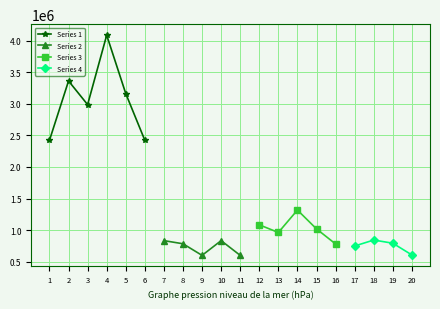

Which series changed the most between 13 and 15?

Series 3